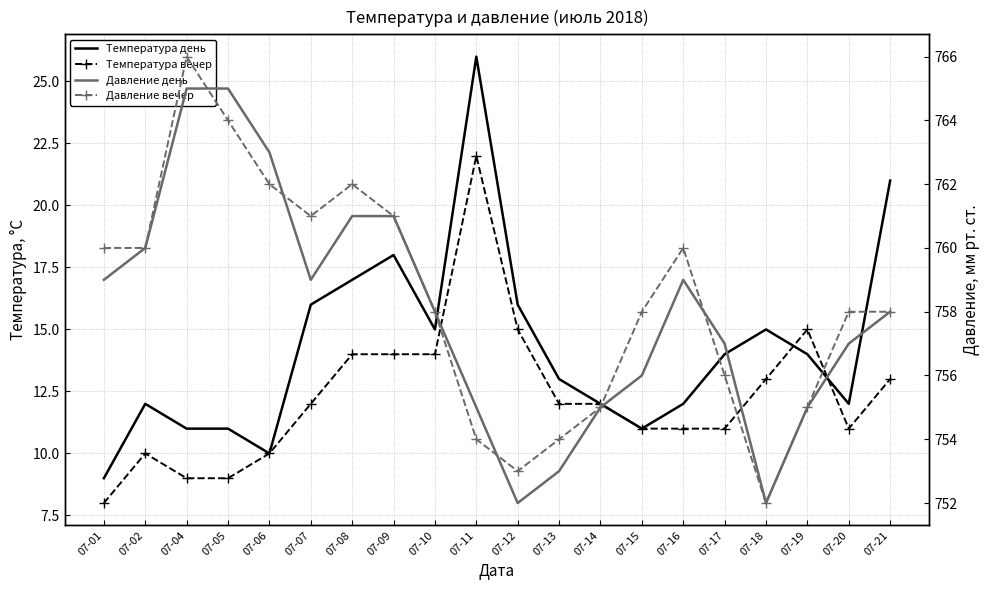

The value of Температура вечер at 07-15 is 2. True or false?

False